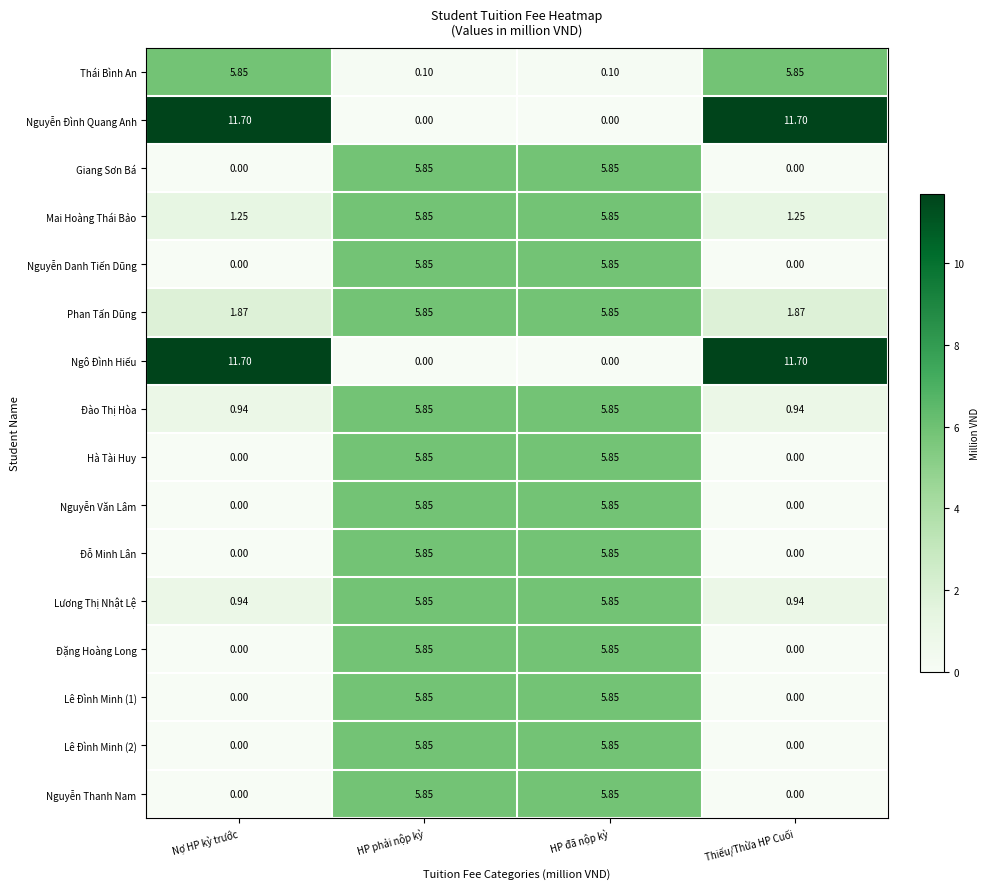

Where does the Thái Bình An series first go above 5?

Nợ HP kỳ trước